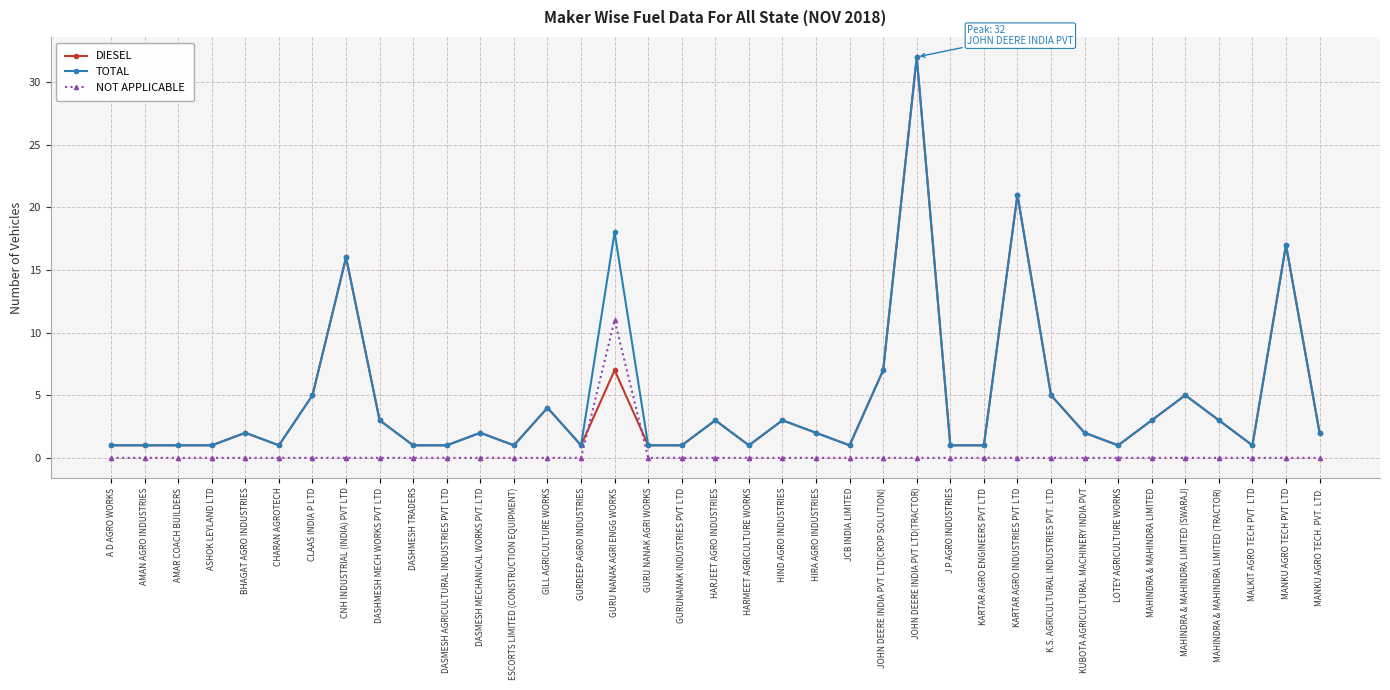

What is the total value across all series at KUBOTA AGRICULTURAL MACHINERY INDIA PVT?

4